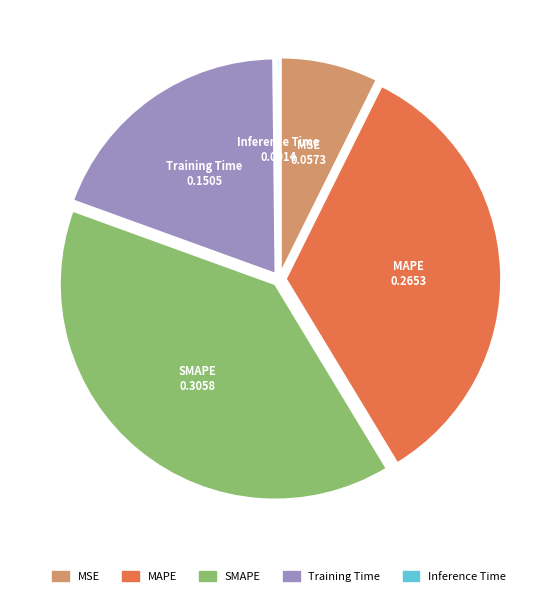

What is the largest slice in the pie chart?

SMAPE